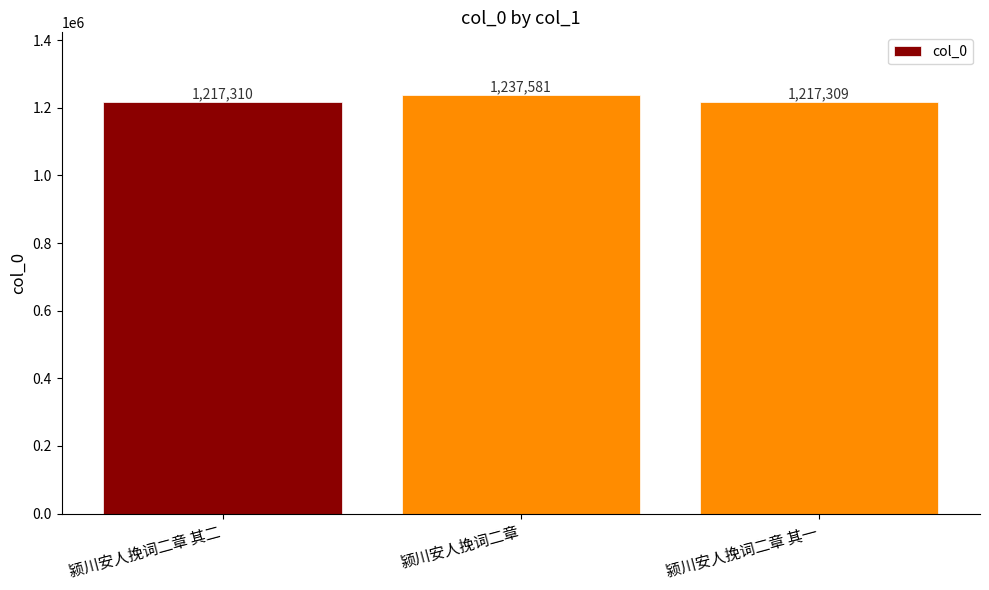

The chart shows a value of 1237581 at 颍川安人挽词二章. True or false?

True